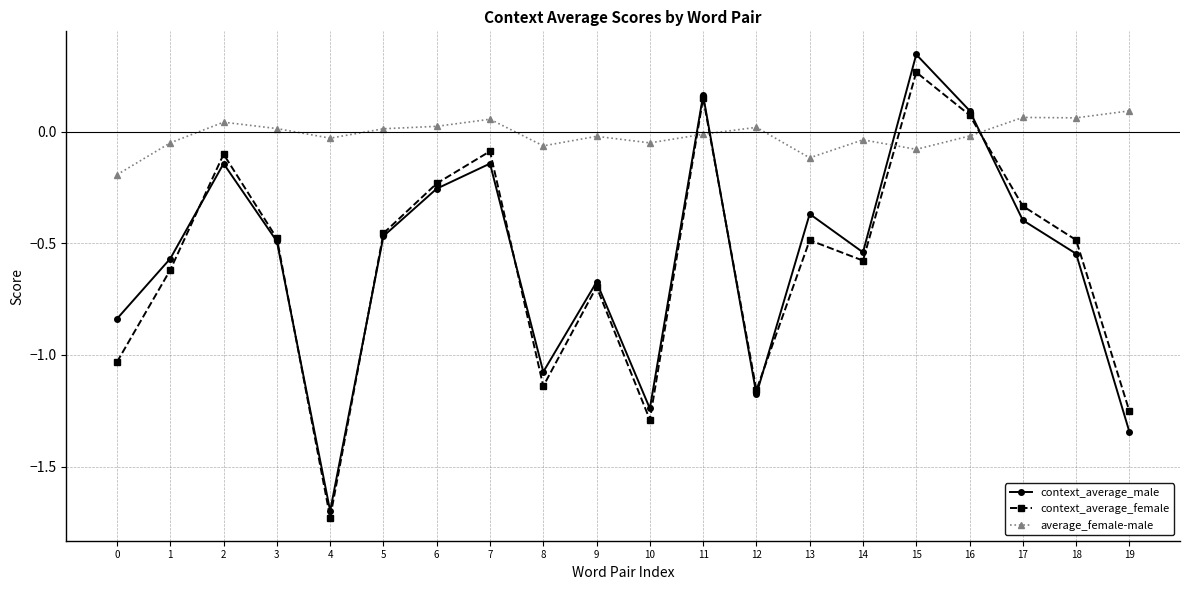

How many negative values does the context_average_male series have?

17